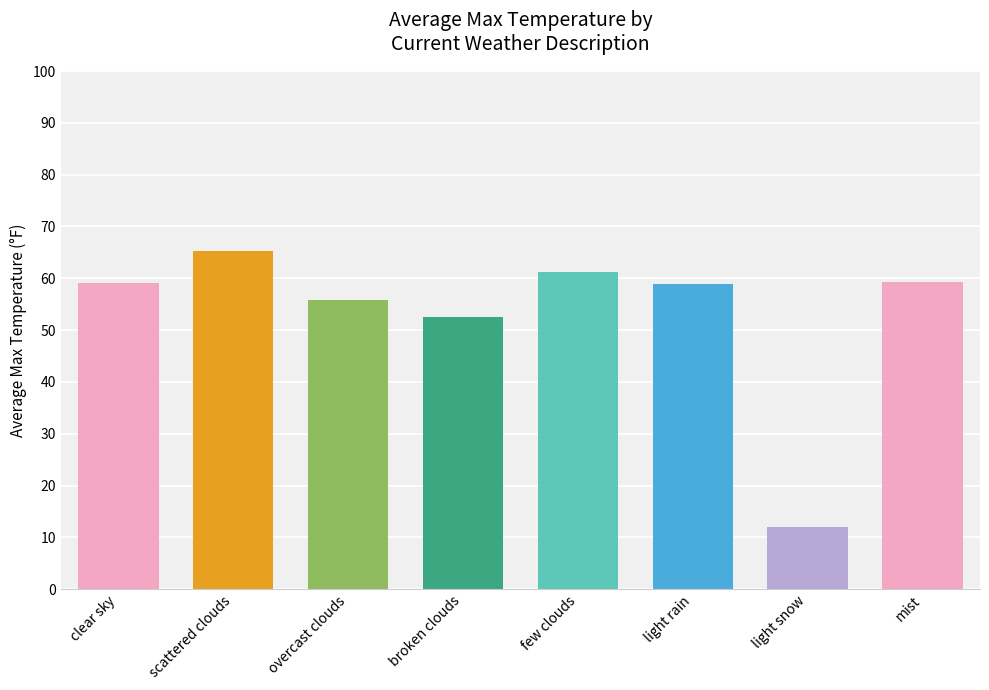

What is the average value?

53.0